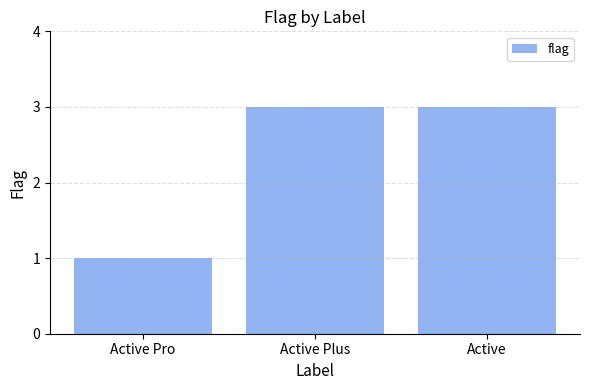

Which has a higher value, Active Pro or Active?

Active